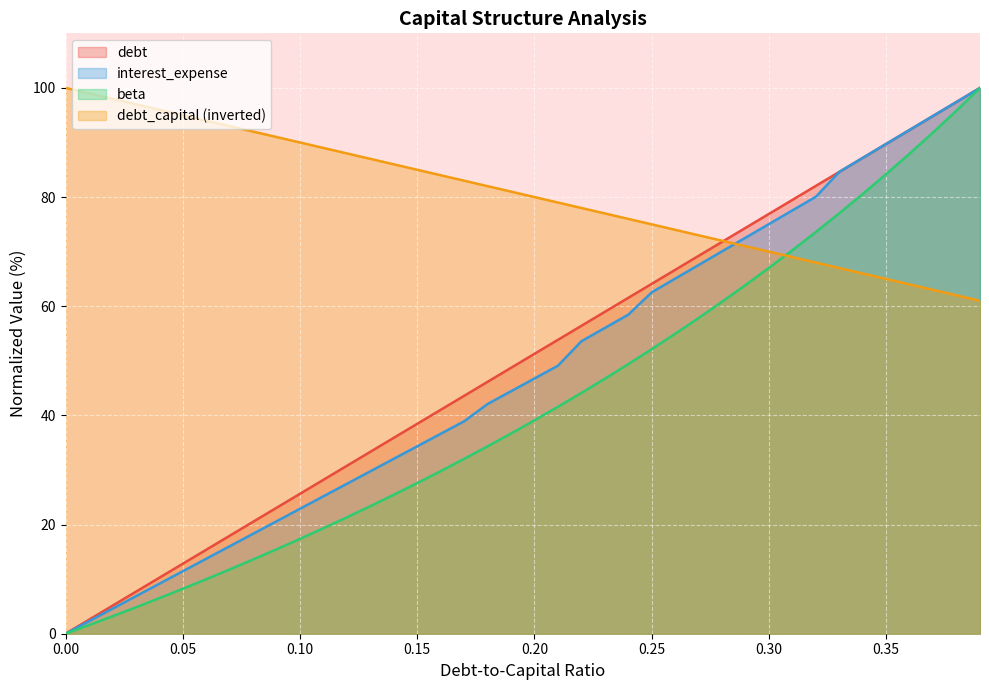

Reading left to right, what are all the values shown in this chart?

debt_capital: 0.0=0.0	0.01=2.6	0.02=5.1	0.03=7.7	0.04=10.3	0.05=12.8	0.06=15.4	0.07=17.9	0.08=20.5	0.09=23.1	0.1=25.6	0.11=28.2	0.12=30.8	0.13=33.3	0.14=35.9	0.15=38.5	0.16=41.0	0.17=43.6	0.18=46.2	0.19=48.7	0.2=51.3	0.21=53.8	0.22=56.4	0.23=59.0	0.24=61.5	0.25=64.1	0.26=66.7	0.27=69.2	0.28=71.8	0.29=74.4	0.3=76.9	0.31=79.5	0.32=82.1	0.33=84.6	0.34=87.2	0.35=89.7	0.36=92.3	0.37=94.9	0.38=97.4	0.39=100.0
debt: 0.0=100.0	0.01=99.0	0.02=98.0	0.03=97.0	0.04=96.0	0.05=95.0	0.06=94.0	0.07=93.0	0.08=92.0	0.09=91.0	0.1=90.0	0.11=89.0	0.12=88.0	0.13=87.0	0.14=86.0	0.15=85.0	0.16=84.0	0.17=83.0	0.18=82.0	0.19=81.0	0.2=80.0	0.21=79.0	0.22=78.0	0.23=77.0	0.24=76.0	0.25=75.0	0.26=74.0	0.27=73.0	0.28=72.0	0.29=71.0	0.3=70.0	0.31=69.0	0.32=68.0	0.33=67.0	0.34=66.0	0.35=65.0	0.36=64.0	0.37=63.0	0.38=62.0	0.39=61.0
interest_expense: 0.0=0.0	0.01=2.3	0.02=4.6	0.03=6.9	0.04=9.2	0.05=11.4	0.06=13.7	0.07=16.0	0.08=18.3	0.09=20.6	0.1=22.9	0.11=25.2	0.12=27.5	0.13=29.8	0.14=32.1	0.15=34.3	0.16=36.6	0.17=38.9	0.18=42.1	0.19=44.4	0.2=46.8	0.21=49.1	0.22=53.6	0.23=56.0	0.24=58.5	0.25=62.6	0.26=65.1	0.27=67.6	0.28=70.1	0.29=72.6	0.3=75.1	0.31=77.6	0.32=80.1	0.33=84.6	0.34=87.2	0.35=89.7	0.36=92.3	0.37=94.9	0.38=97.4	0.39=100.0
beta: 0.0=0.0	0.01=1.6	0.02=3.2	0.03=4.8	0.04=6.5	0.05=8.2	0.06=10.0	0.07=11.8	0.08=13.6	0.09=15.5	0.1=17.4	0.11=19.3	0.12=21.3	0.13=23.4	0.14=25.5	0.15=27.6	0.16=29.8	0.17=32.0	0.18=34.3	0.19=36.7	0.2=39.1	0.21=41.6	0.22=44.1	0.23=46.7	0.24=49.4	0.25=52.1	0.26=55.0	0.27=57.9	0.28=60.8	0.29=63.9	0.3=67.0	0.31=70.3	0.32=73.6	0.33=77.0	0.34=80.6	0.35=84.2	0.36=88.0	0.37=91.9	0.38=95.9	0.39=100.0